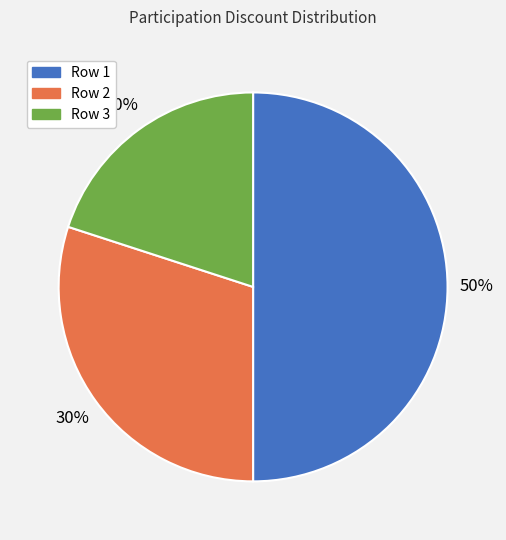

Combined, do Row 1 and Row 2 account for over 50%?

Yes